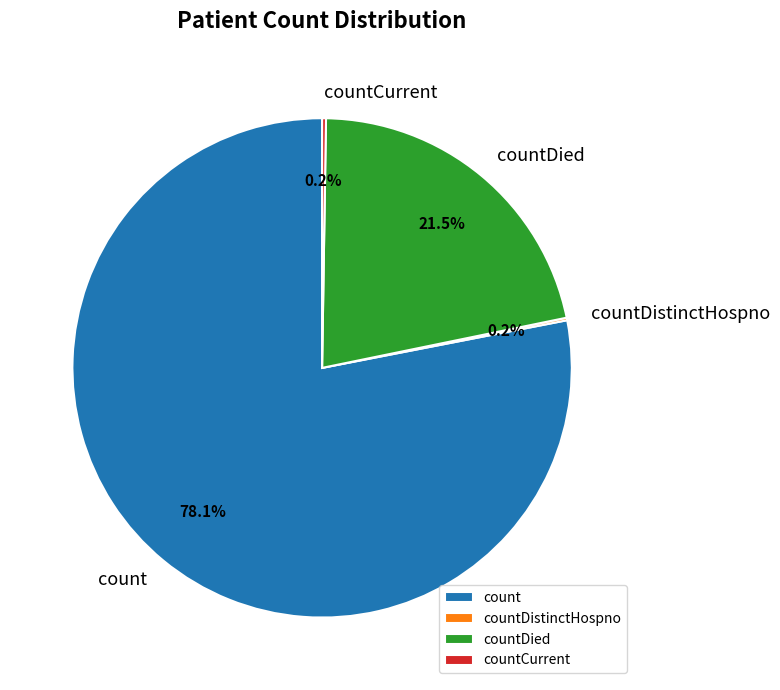

What is the largest slice in the pie chart?

count